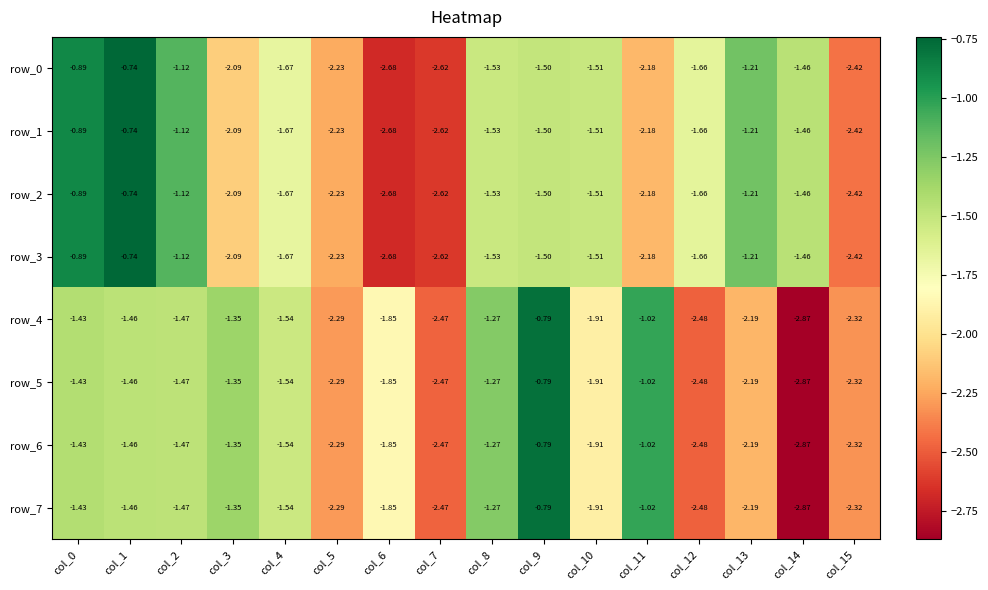

Is the value of row_1 at col_1 greater than the value of row_6 at col_11?

Yes